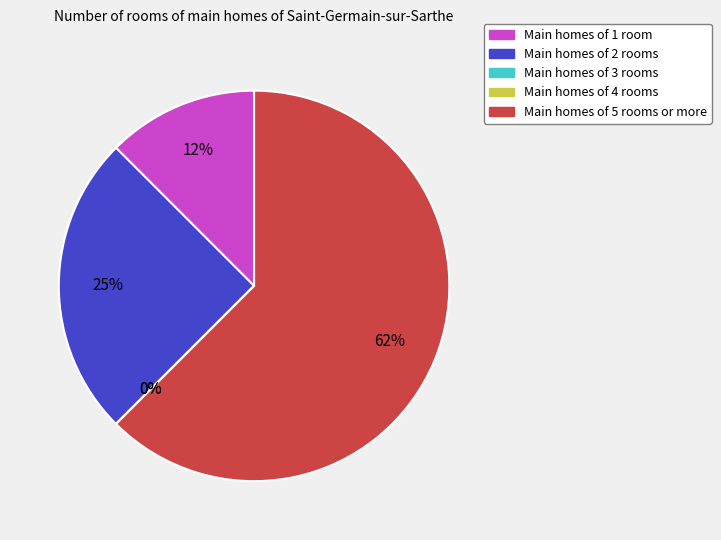

Count the number of slices in the pie.

5